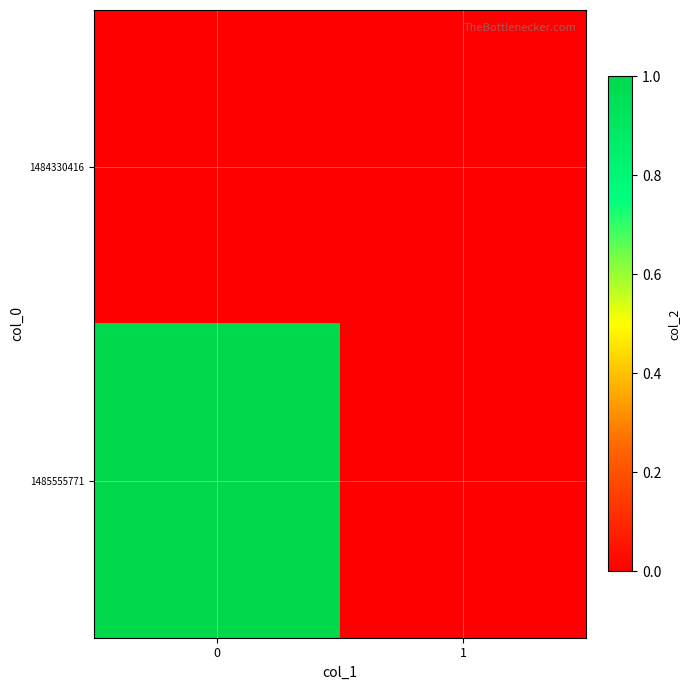

Rank the series by their average value, from lowest to highest.

1484330416, 1485555771